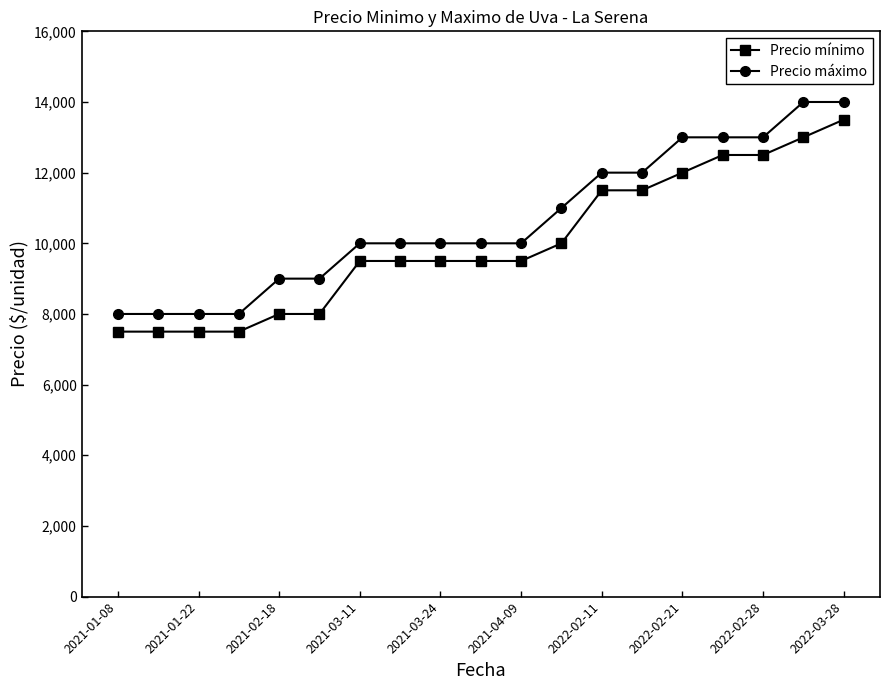

Is this an area chart (filled region under the line)?

No